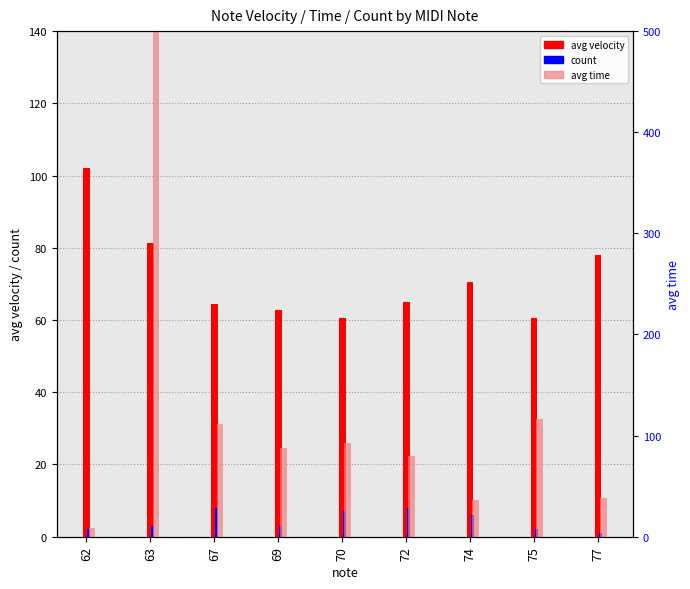

How many data points does each series have?

9